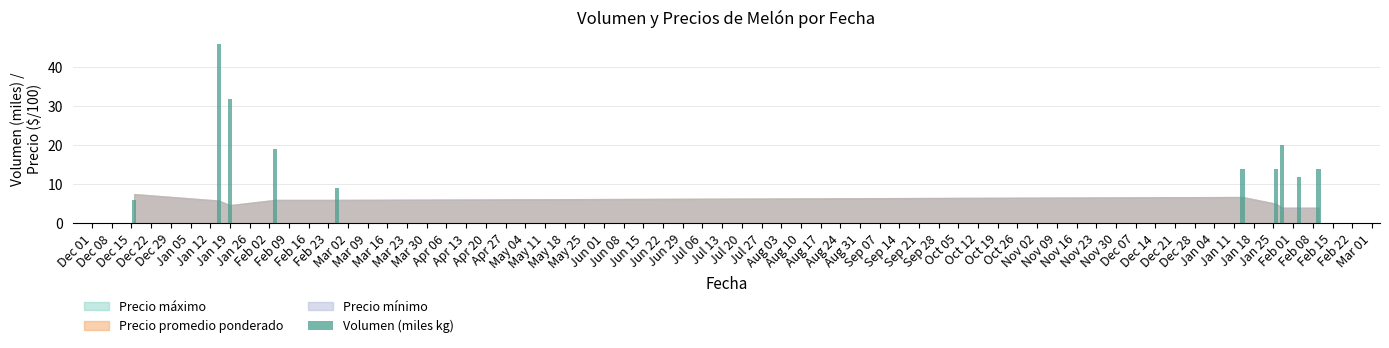

How many series are shown in this chart?

1